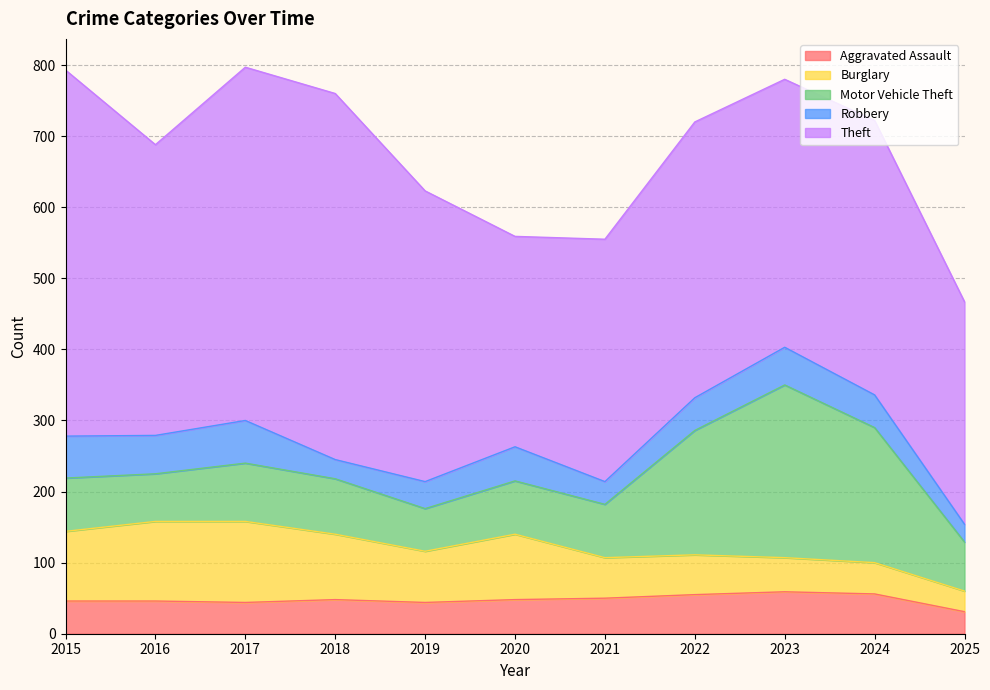

What is the difference between the maximum and minimum values in the Theft series?

219